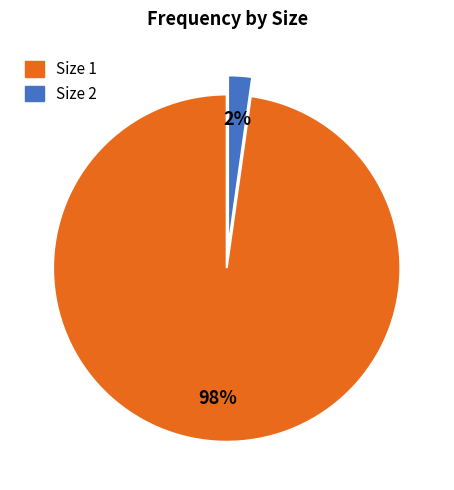

To the nearest percent, what is the average slice percentage?

50%